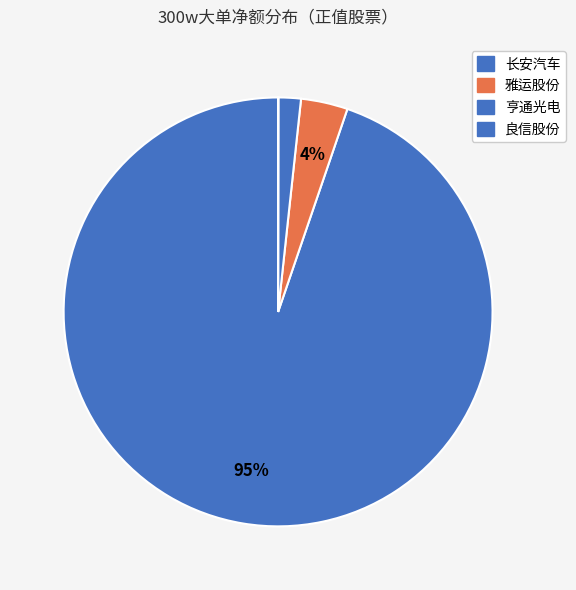

Does any single category account for the majority?

Yes